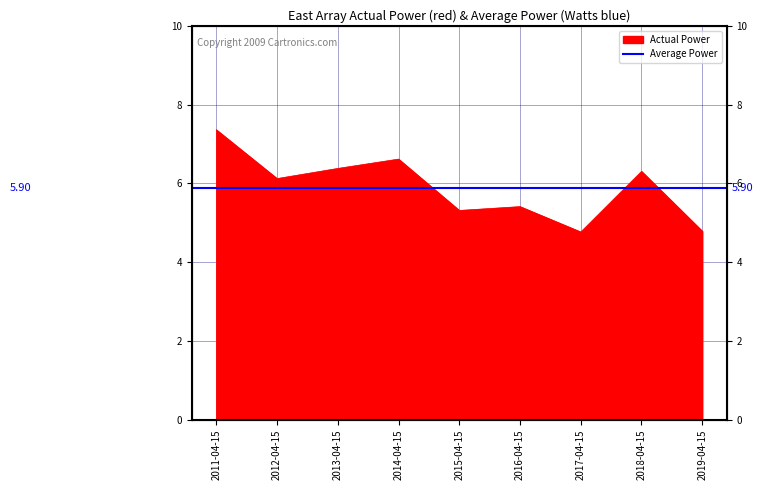

List the labels in order of value, smallest first.

2017-04-15, 2019-04-15, 2015-04-15, 2016-04-15, 2012-04-15, 2018-04-15, 2013-04-15, 2014-04-15, 2011-04-15